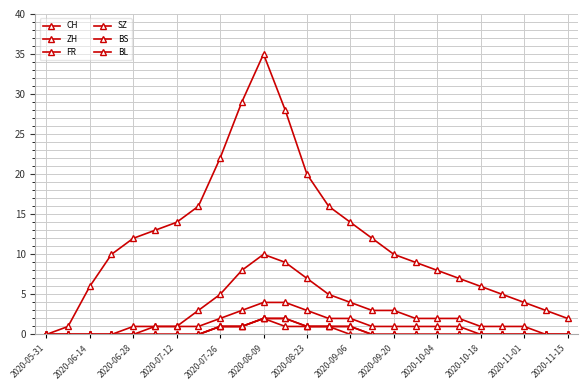

Is this an area chart (filled region under the line)?

No